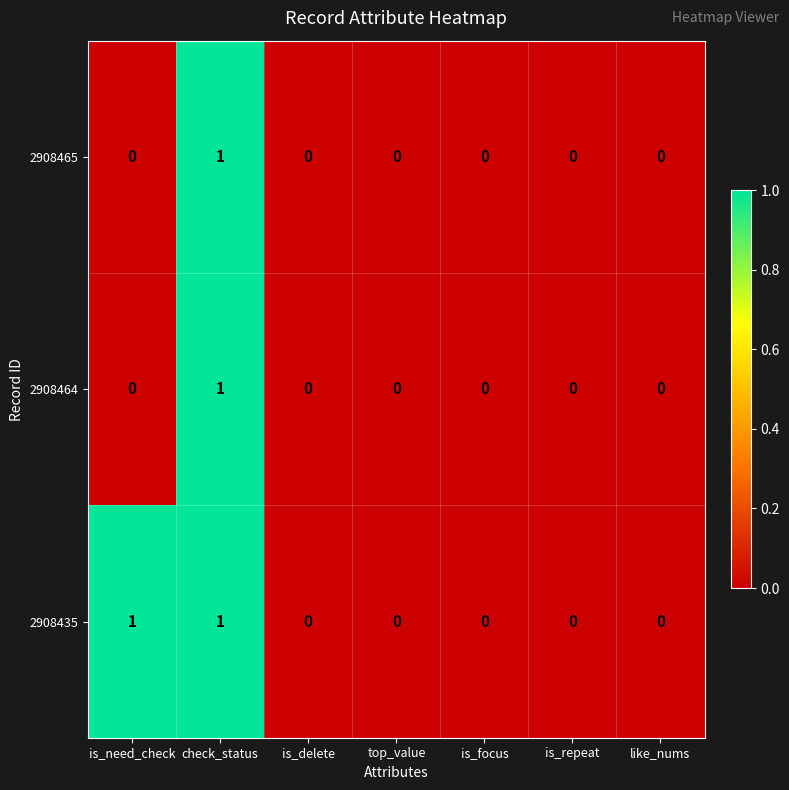

Reading left to right, extract all data points from this chart.

2908465: is_need_check=0	check_status=1	is_delete=0	top_value=0	is_focus=0	is_repeat=0	like_nums=0
2908464: is_need_check=0	check_status=1	is_delete=0	top_value=0	is_focus=0	is_repeat=0	like_nums=0
2908435: is_need_check=1	check_status=1	is_delete=0	top_value=0	is_focus=0	is_repeat=0	like_nums=0